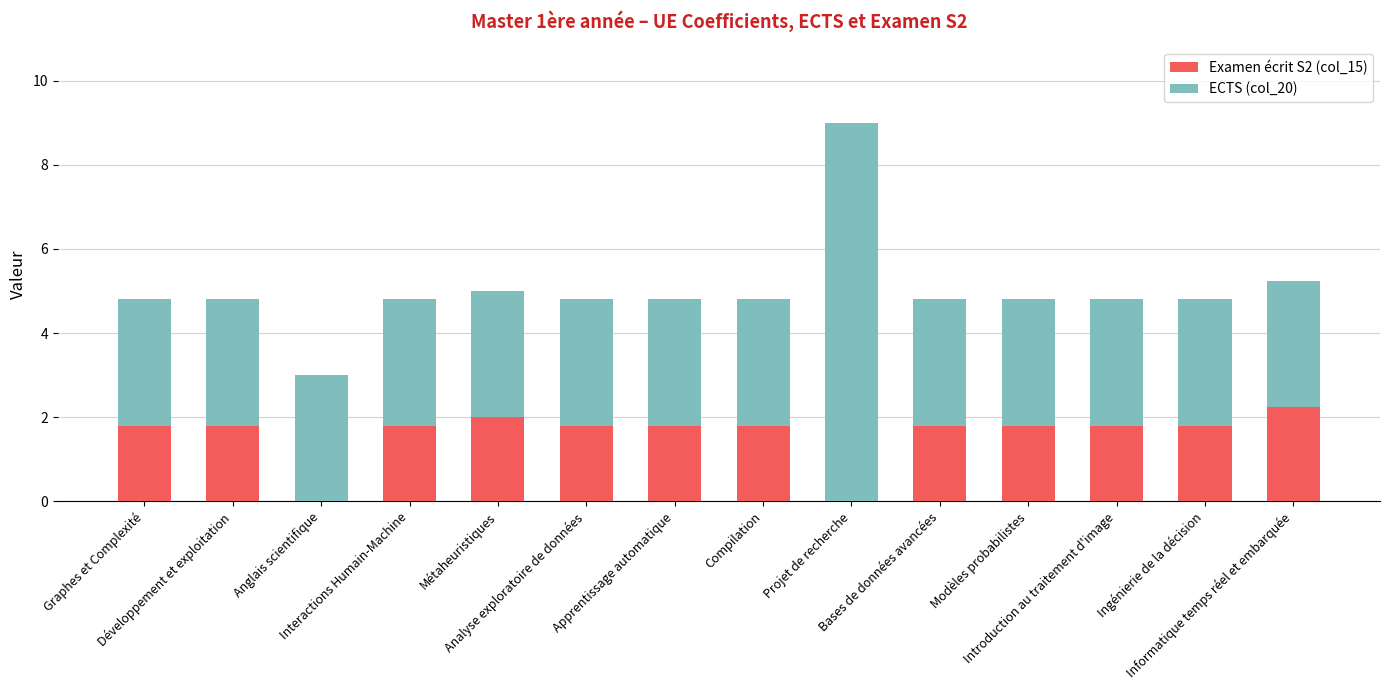

Are the bars horizontal?

No